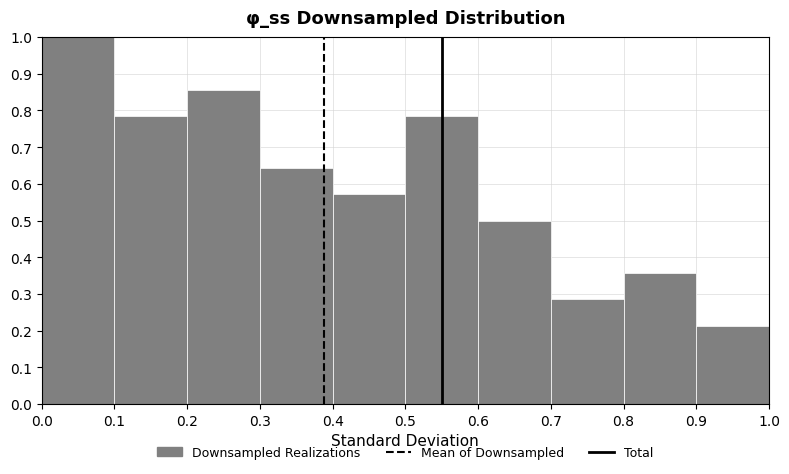

How tall is the bar that spans 0.6 to 0.7 on the x-axis? The values are not printed on the chart, so give them approximately, as read against the axis.

0.50